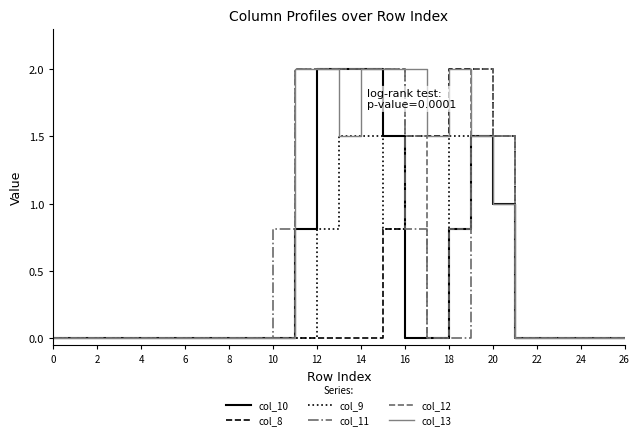

What is the highest value of the col_11 series?

2.0